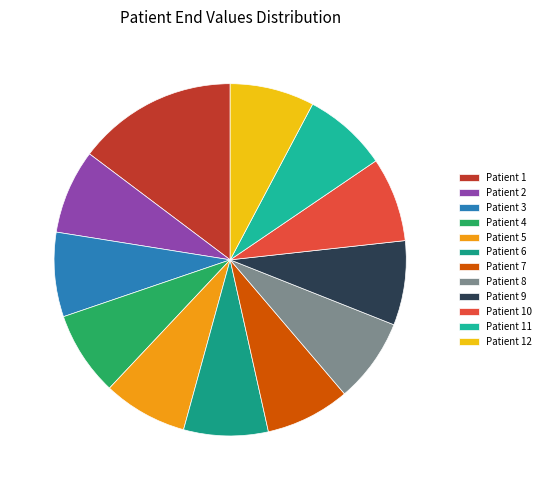

How many slices are in this pie chart?

12